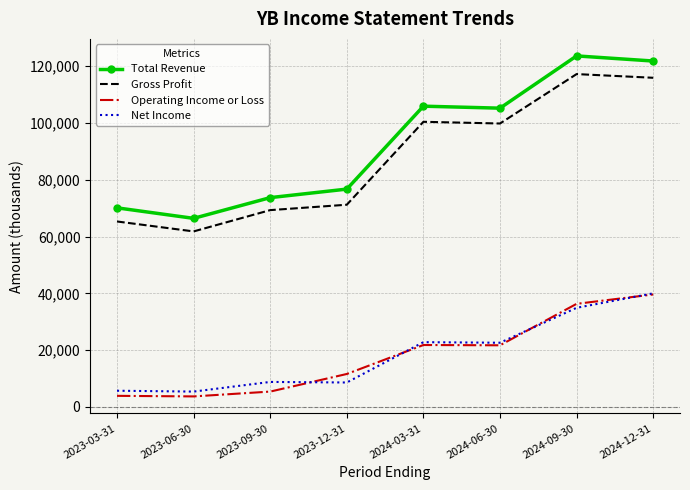

Which series has the widest spread of values?

Total Revenue